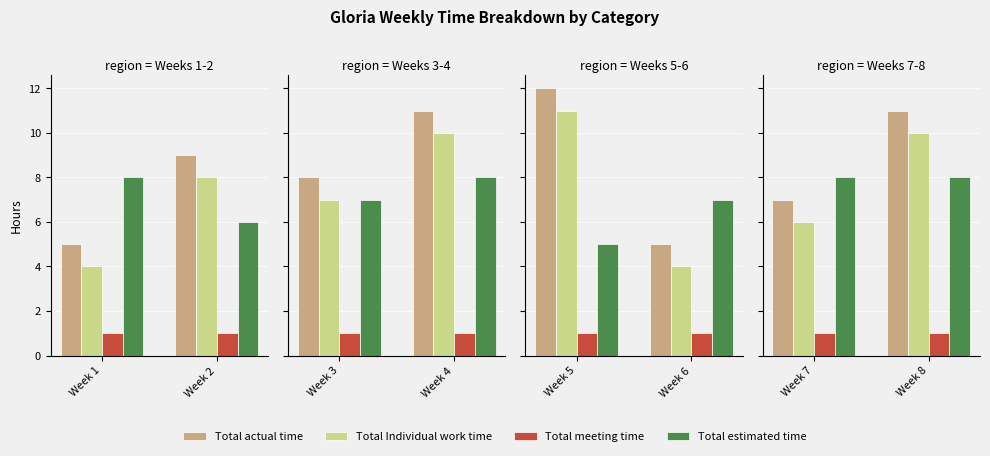

Which category has the lowest value in the Total Individual work time series?

Week 7